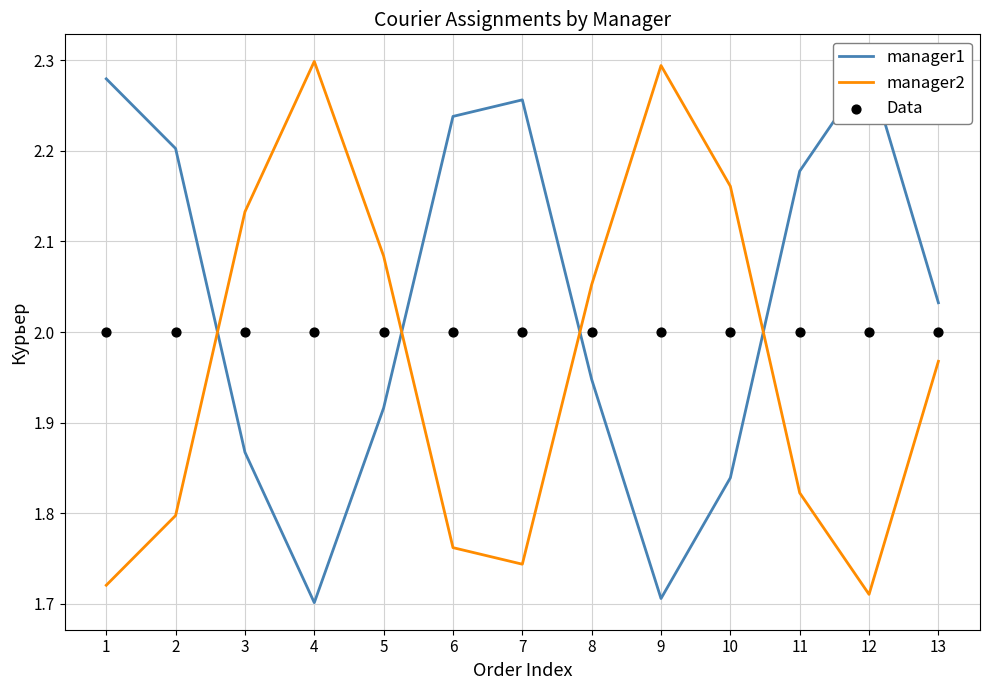

Which series has the largest total across all categories?

manager1